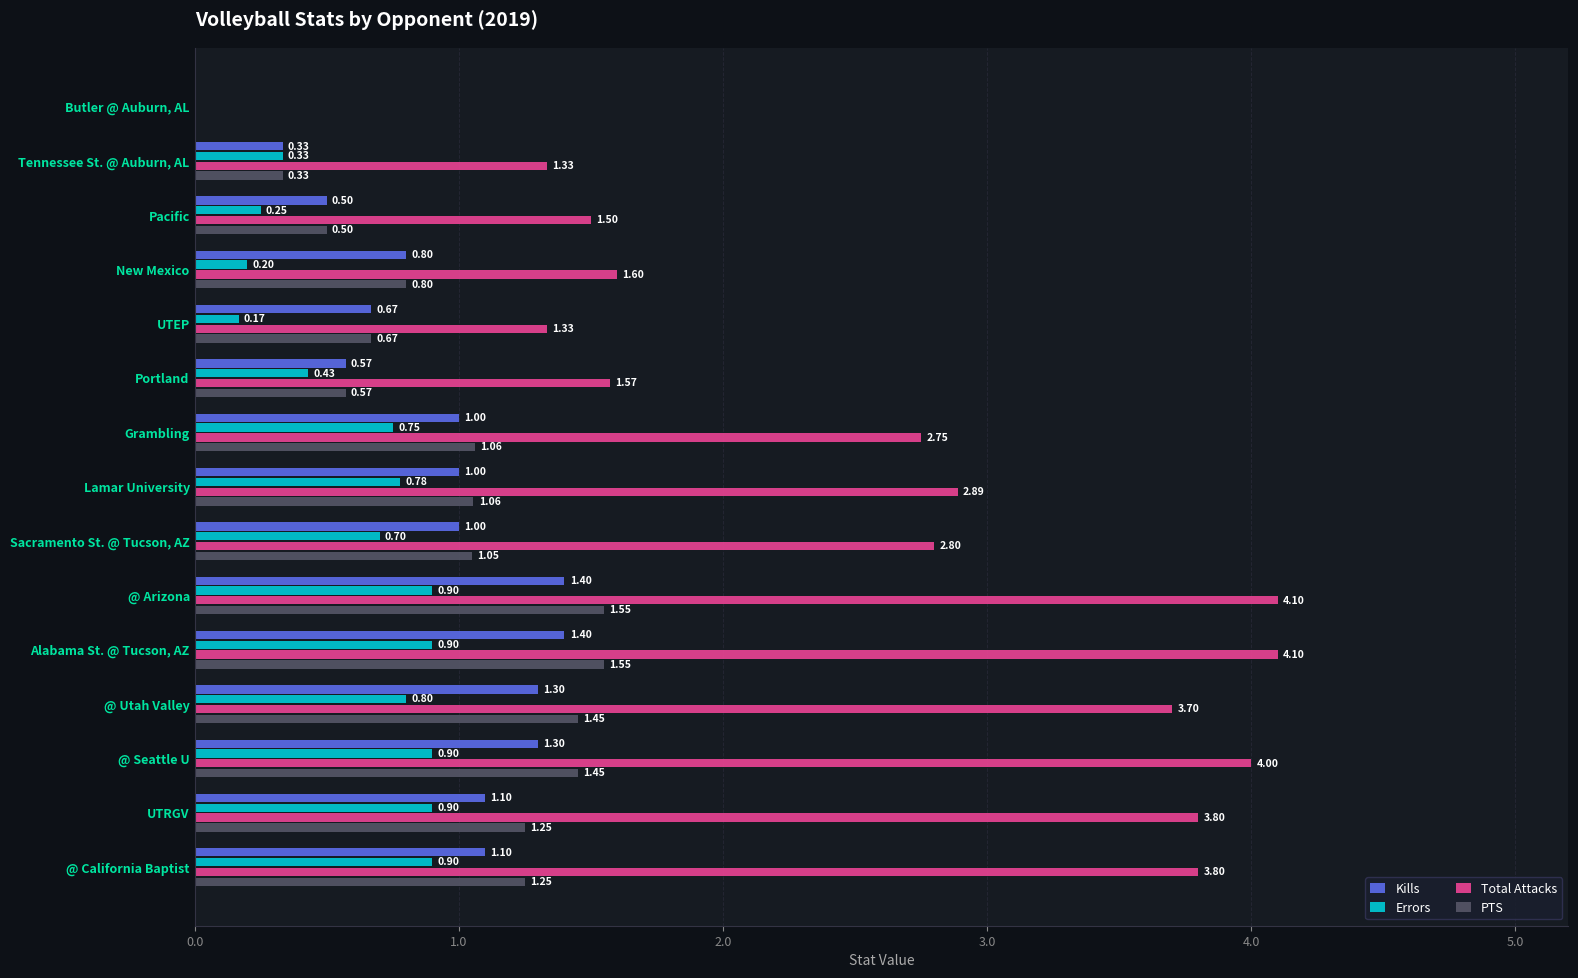

What are all the series names shown in the legend?

Kills, Errors, Total Attacks, PTS